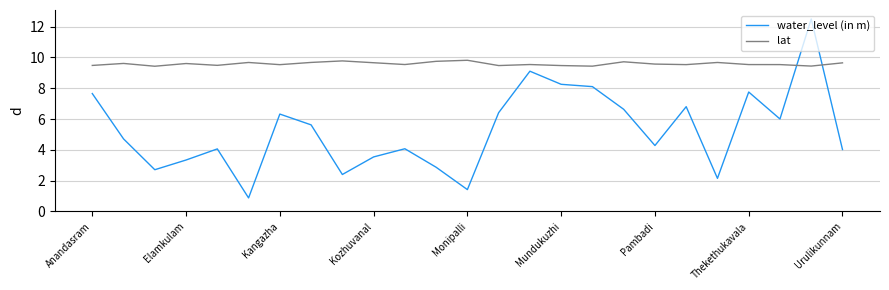

Rank the series by their average value, from highest to lowest.

lat, water_level (in m)